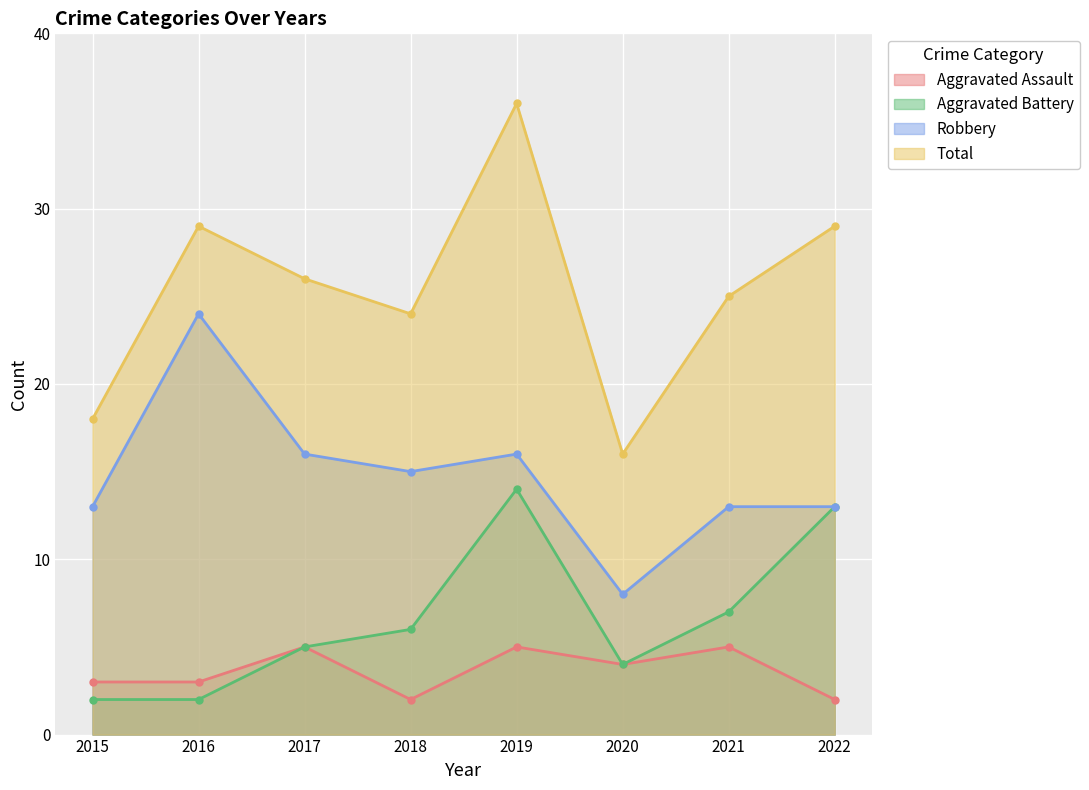

Reading right to left, transcribe all the data shown in this chart.

Aggravated Assault: 2	5	4	5	2	5	3	3
Aggravated Battery: 13	7	4	14	6	5	2	2
Robbery: 13	13	8	16	15	16	24	13
Total: 29	25	16	36	24	26	29	18